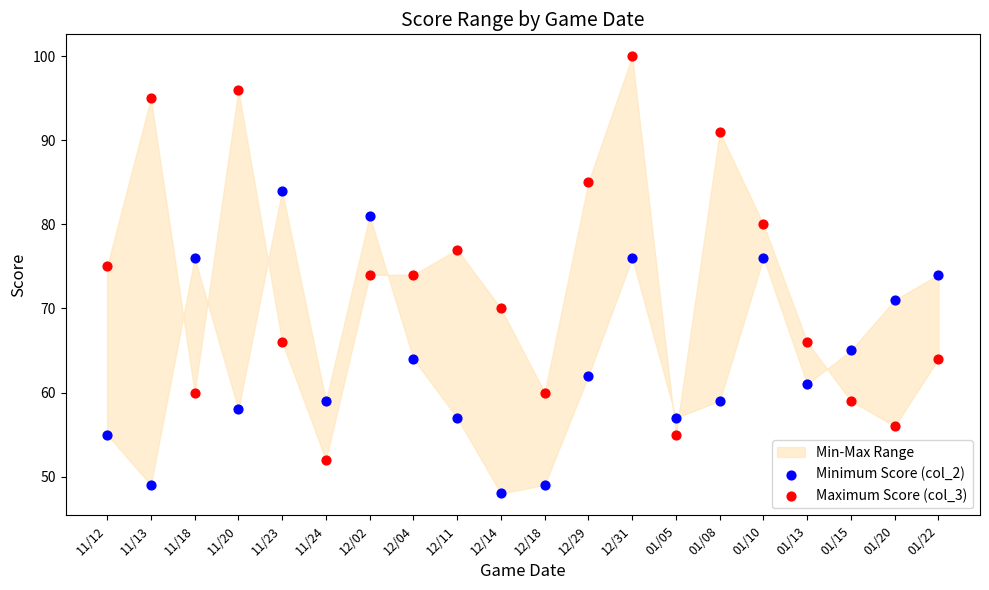

Which series reaches the maximum Y coordinate?

Maximum Score (col_3)